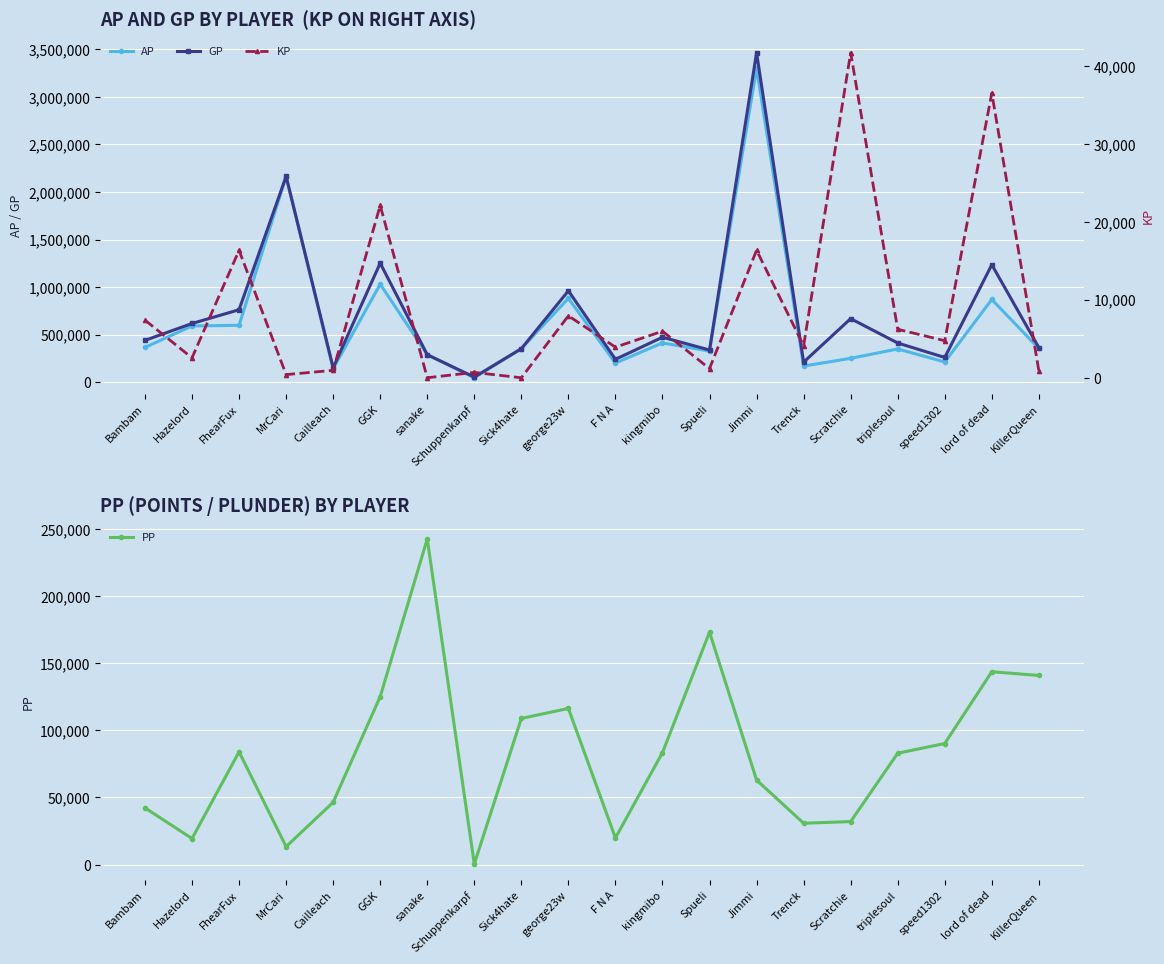

True or false: KP has a value of 4109.5 at Trenck.

True